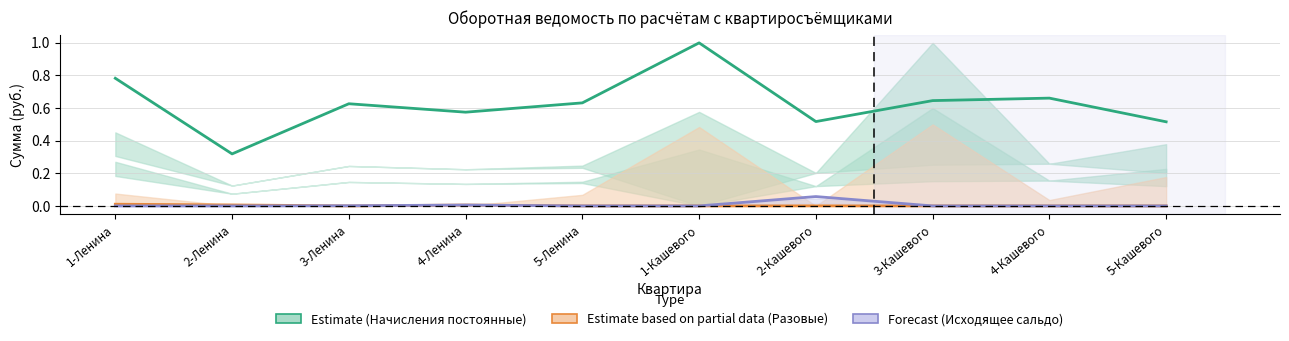

Between 2-Ленина and 3-Ленина, which is larger?

3-Ленина